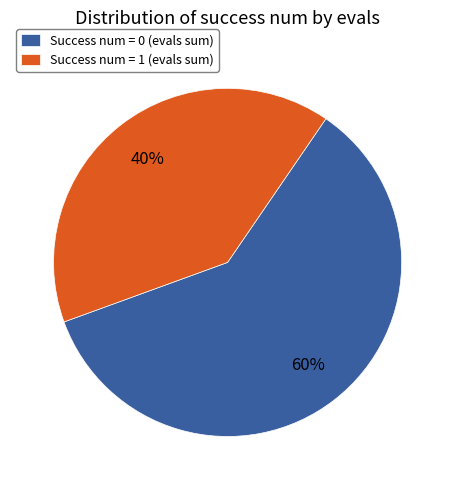

Count the number of slices in the pie.

2